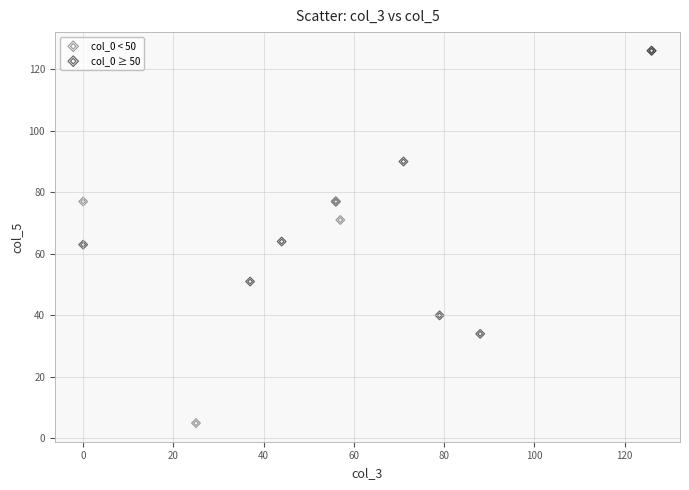

Which series has the largest Y range (max minus min)?

col_0 ≥ 50